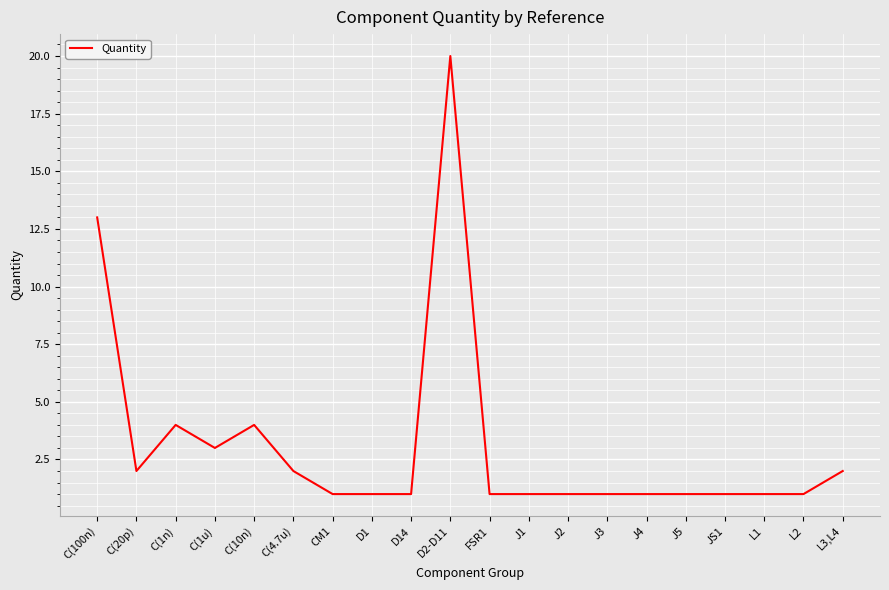

What position from the right is C(4.7u)?

15